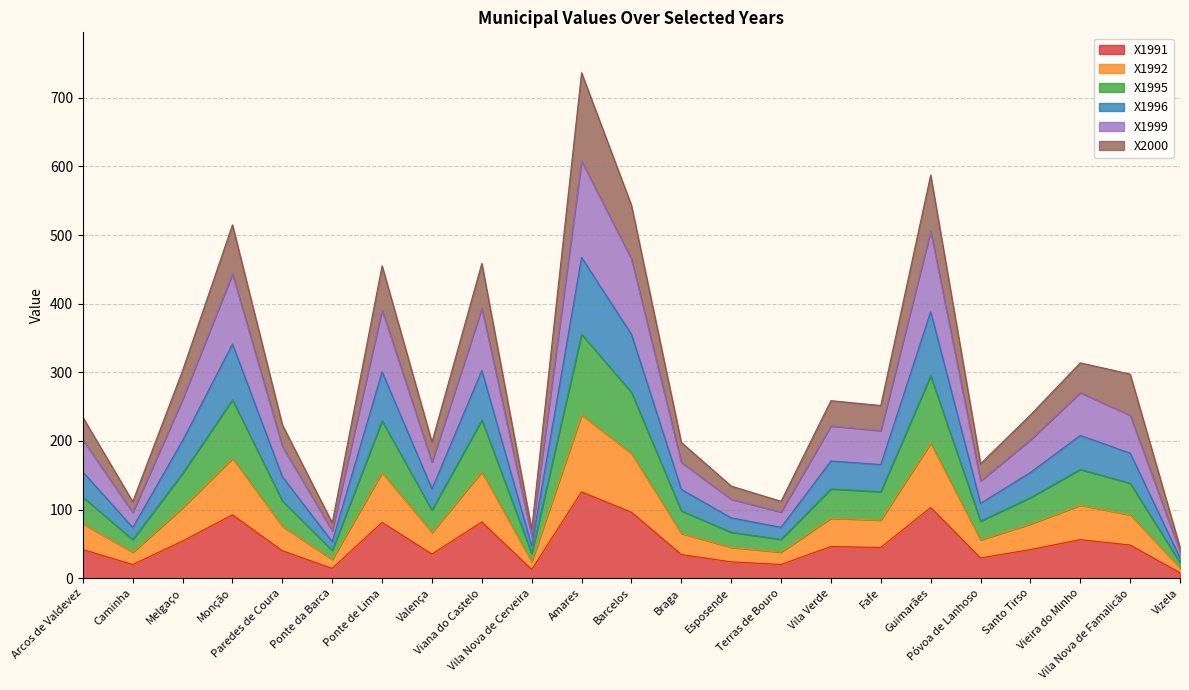

Is the value of X2000 at Vila Nova de Famalicão greater than the value of X1992 at Fafe?

Yes